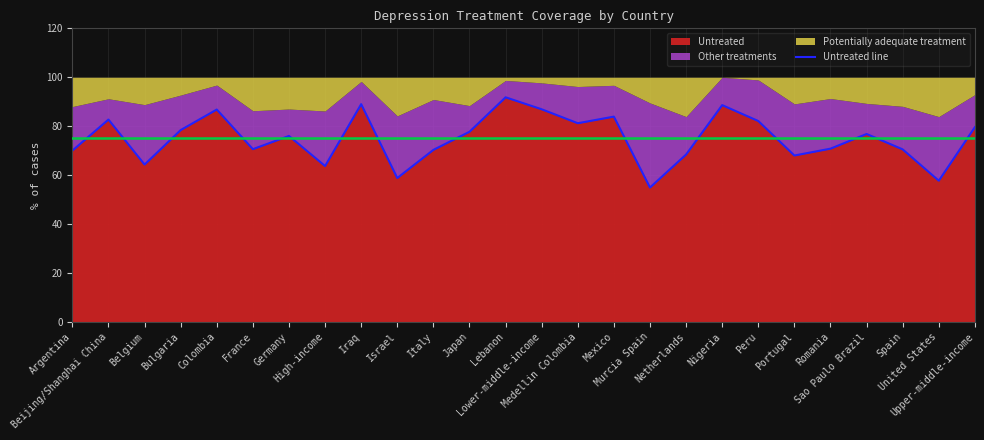

What is the change in value from Argentina to Italy?

+0.3